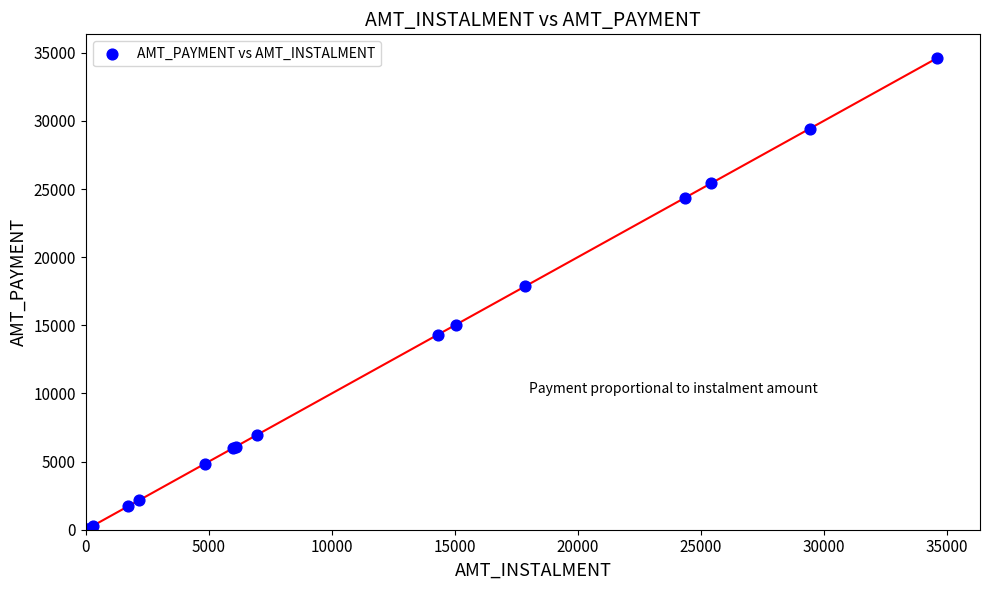

What Y value in the scatter plot is closest to 17321?

17862.2